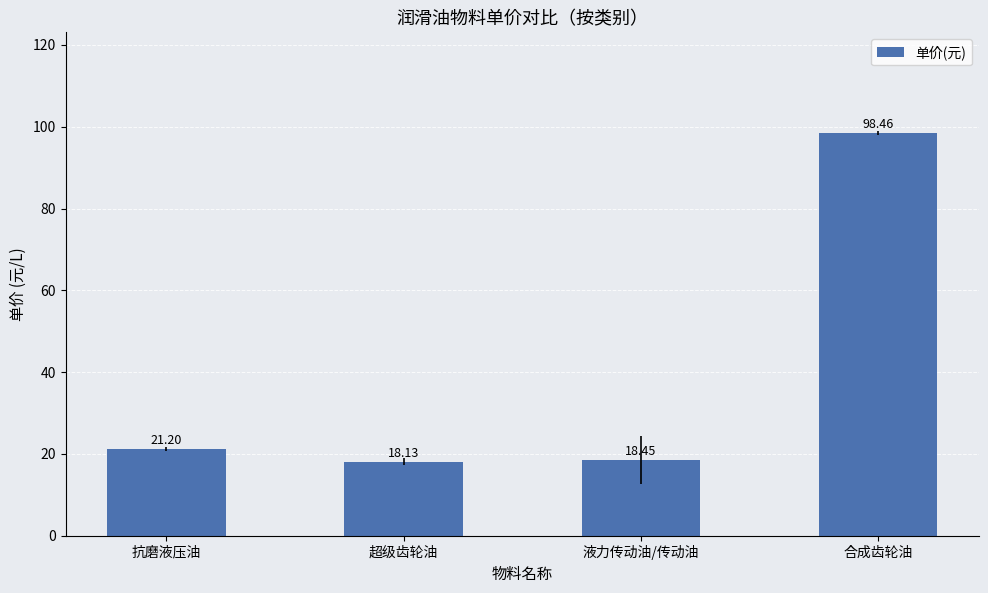

Which category has the lowest value across all series?

超级齿轮油